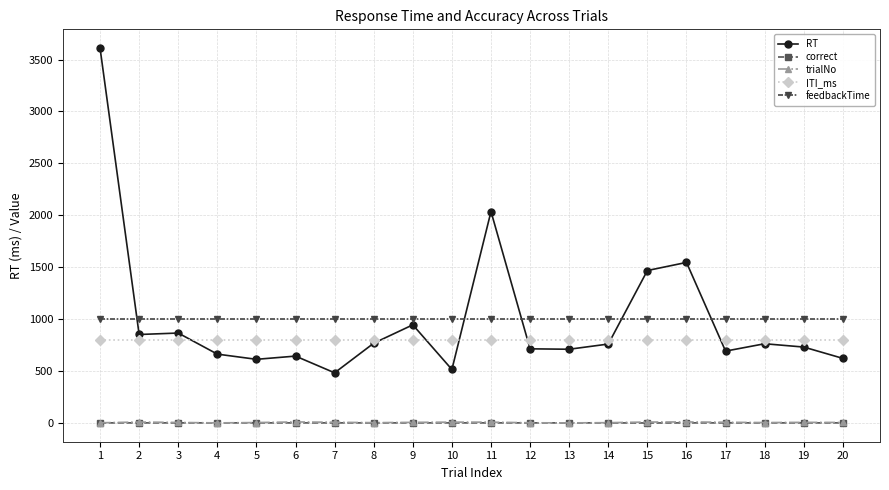

What is the greatest value displayed?

3610